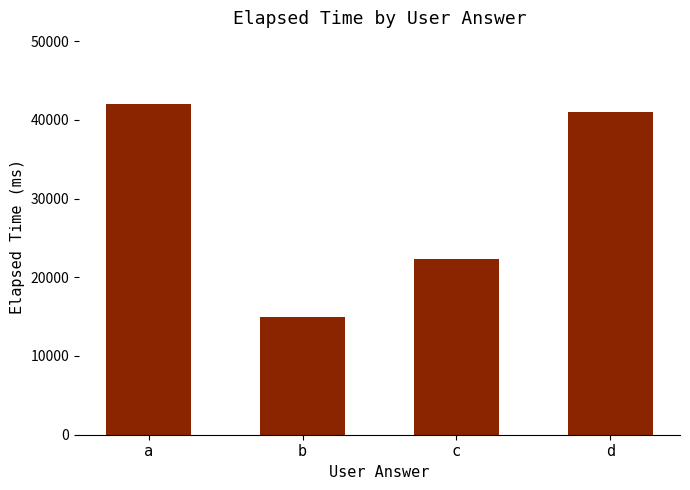

Between d and c, which is larger?

d